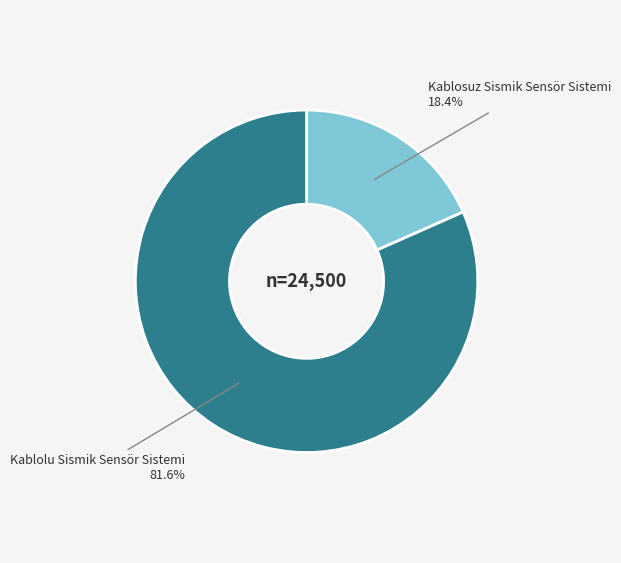

What percentage is the Kablosuz Sismik Sensör Sistemi slice, to the nearest percent?

18%